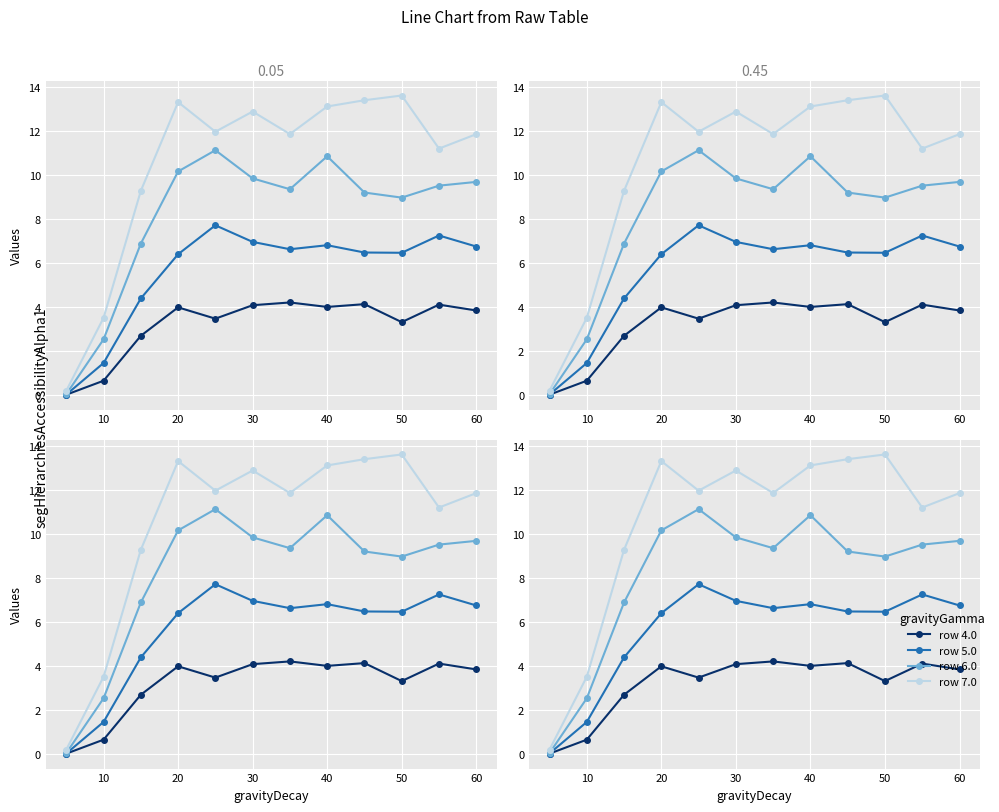

What are all the series names shown in the legend?

row 4.0, row 5.0, row 6.0, row 7.0